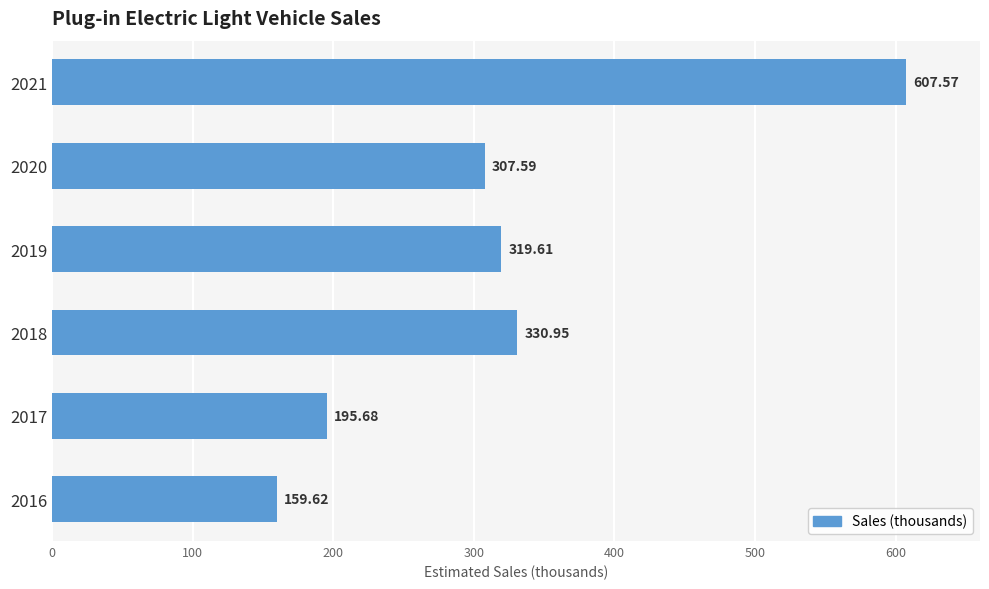

What is the maximum value shown in the chart?

607.6